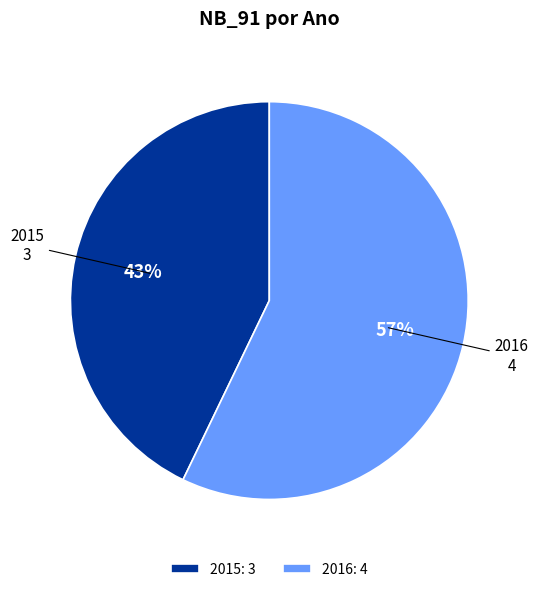

To the nearest percent, what is the average slice percentage?

50%